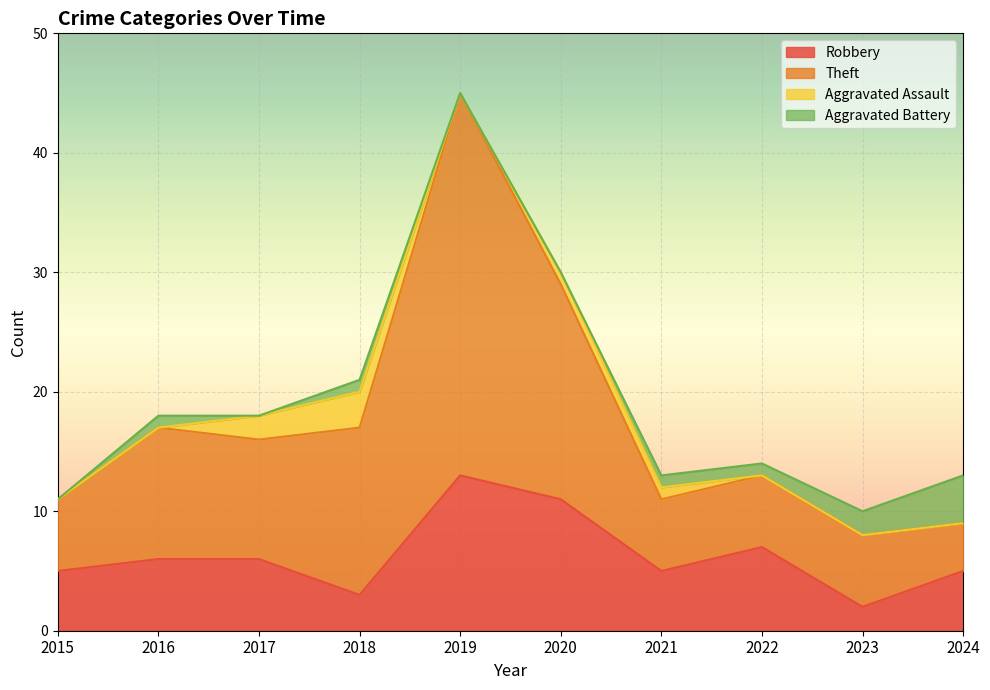

Is it true that Robbery equals 9 at 2017?

False